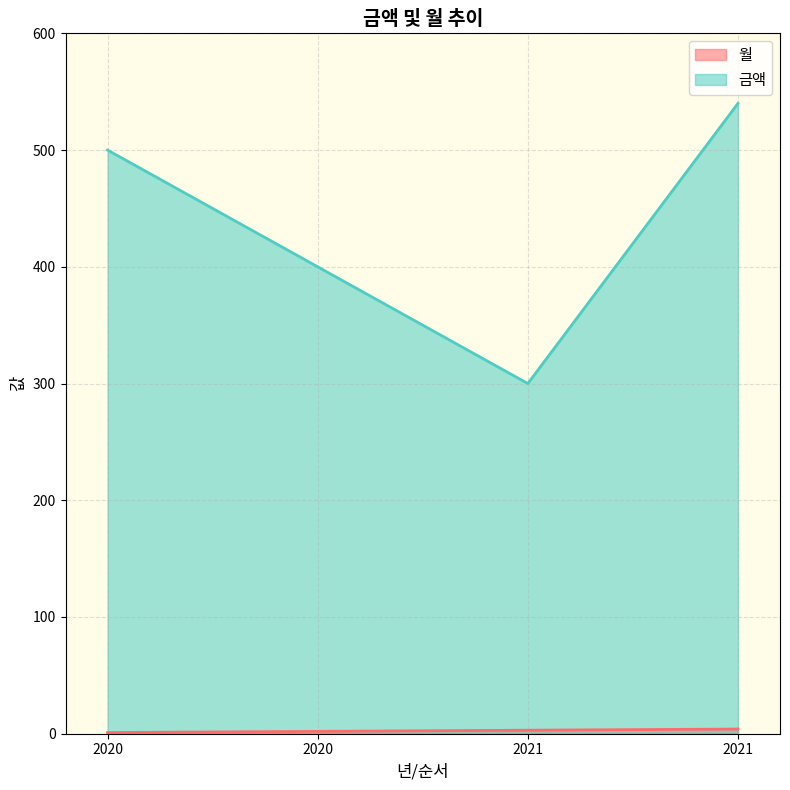

What is the difference between the maximum and minimum values in the 금액 series?

240